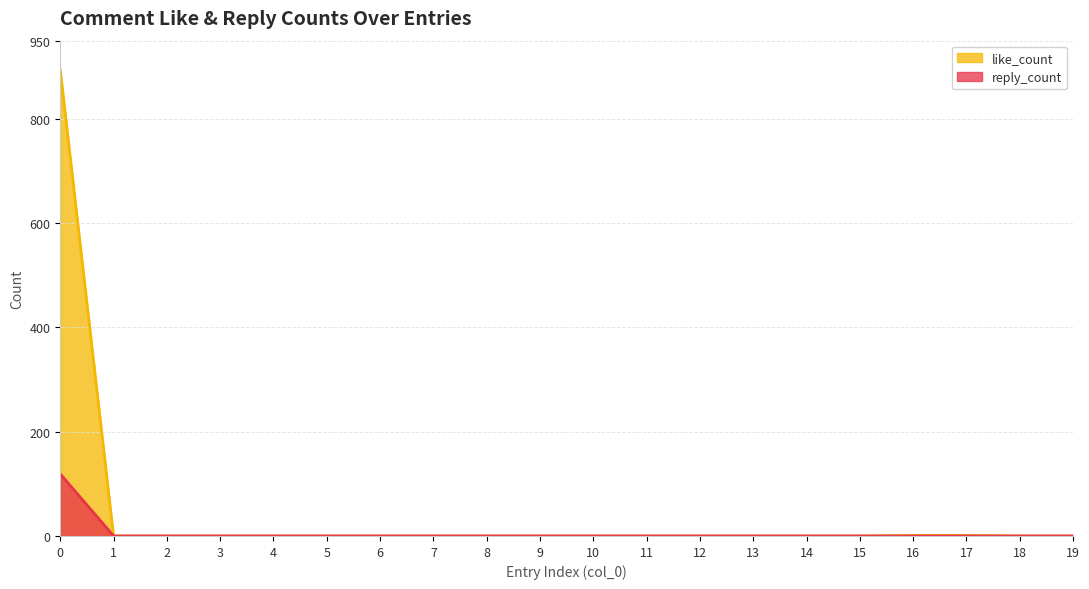

How many lines are shown in the chart?

2